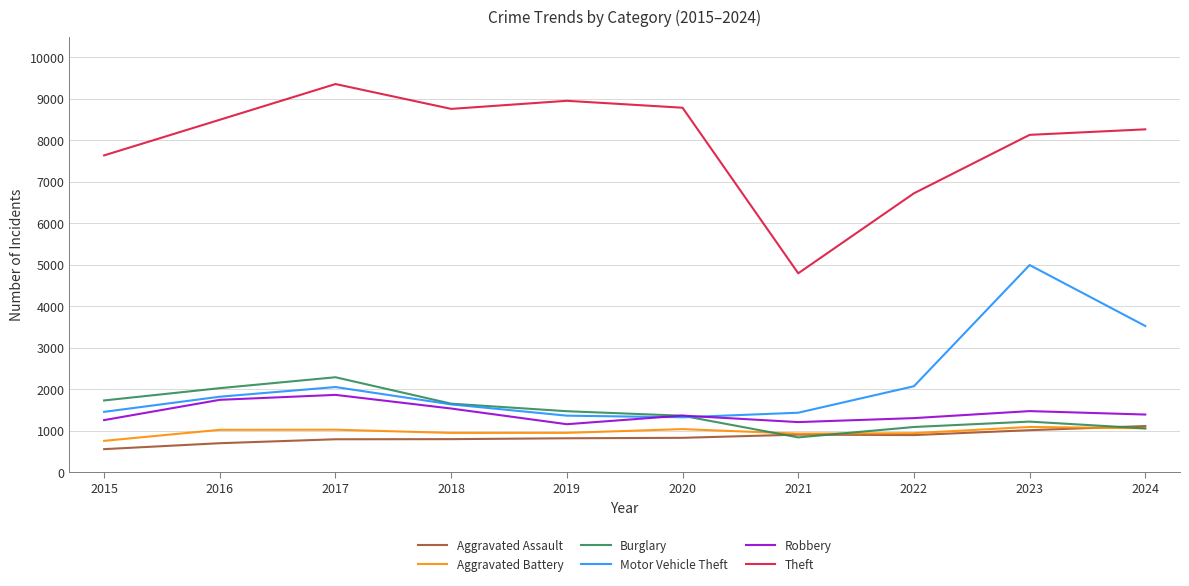

Where is the first local minimum for Robbery?

2019